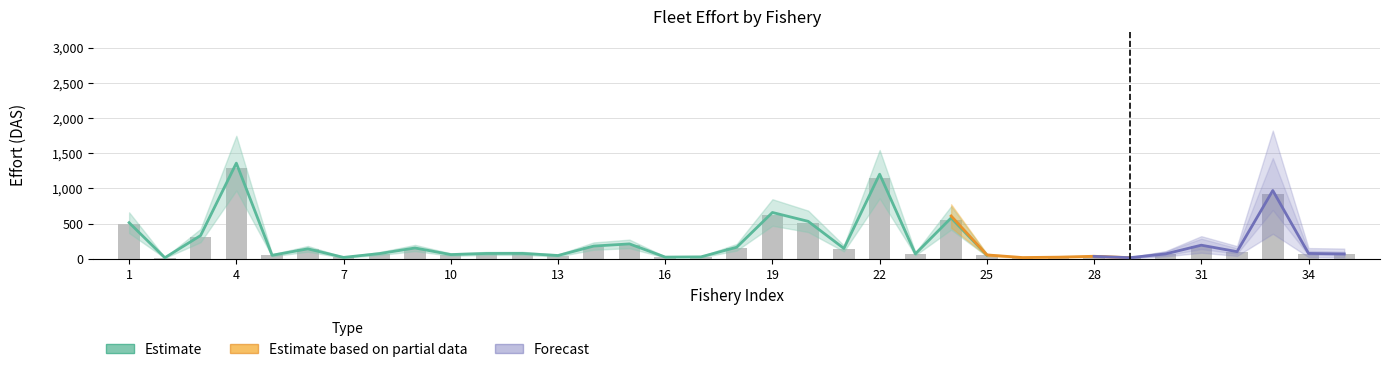

Which has a higher value, 10 or 15?

15